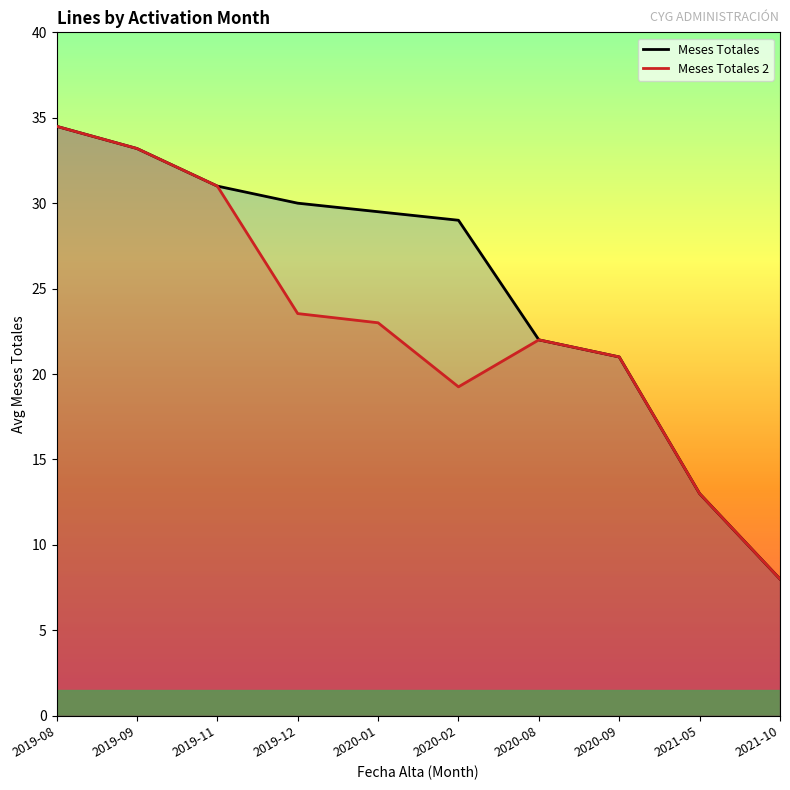

Is it true that Meses Totales 2 equals 22.0 at 2020-08?

True